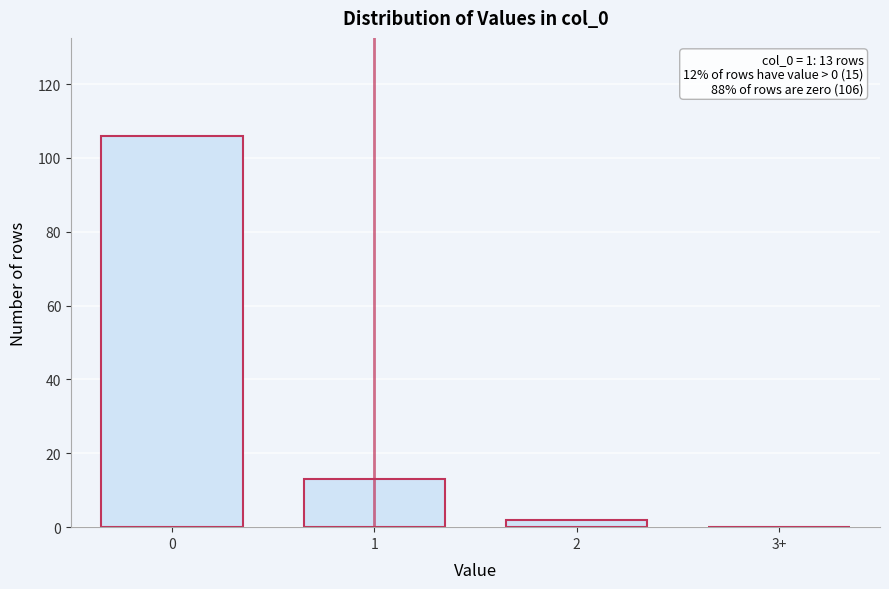

Reading left to right, list all the values displayed in this chart.

0=106	1=13	2=2	3+=0